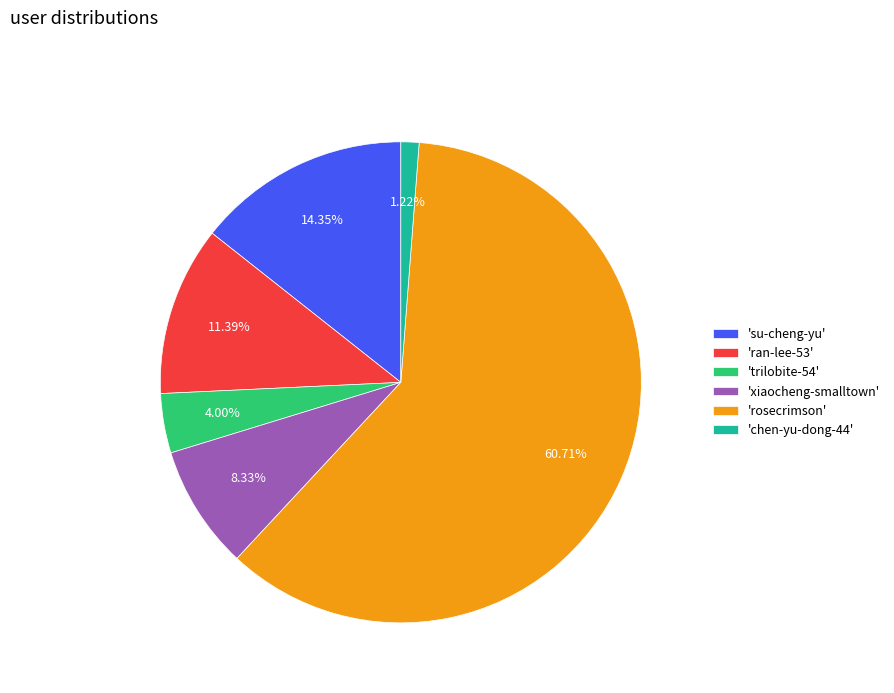

How many segments does this pie chart have?

6